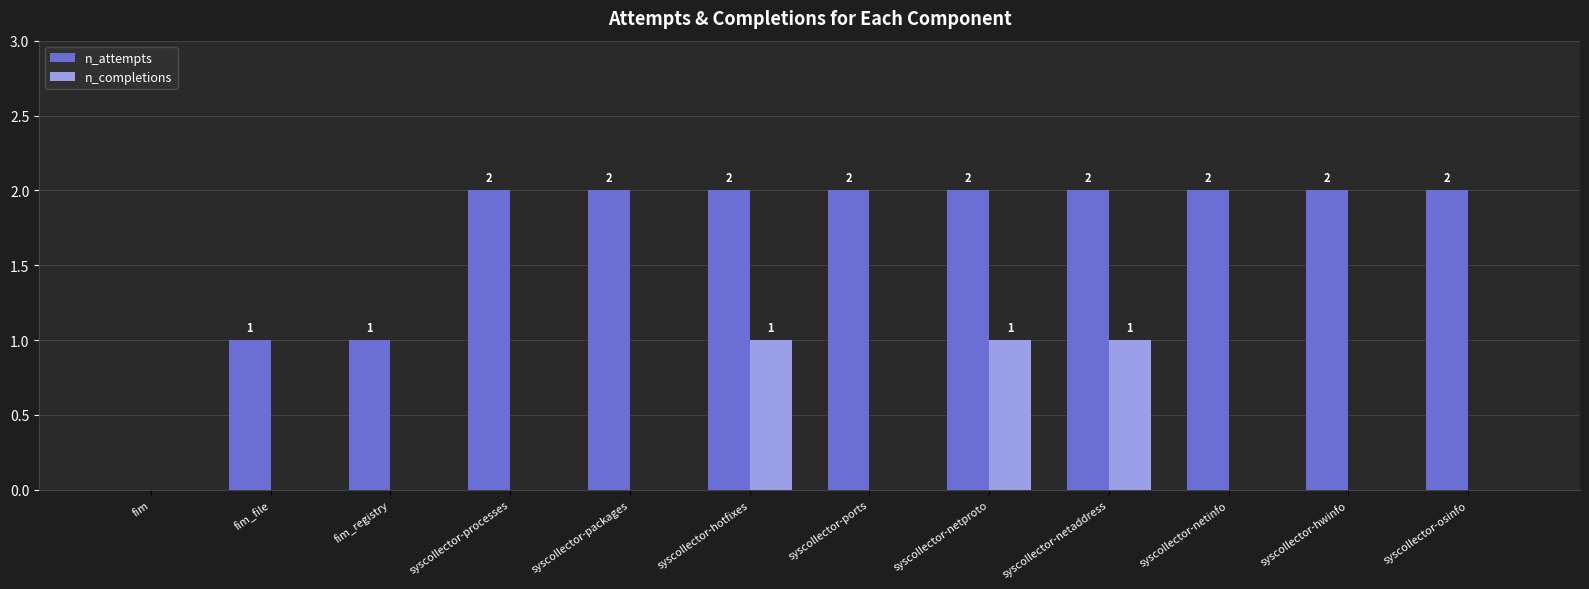

Reading left to right, transcribe all the data shown in this chart.

n_attempts: fim=0	fim_file=1	fim_registry=1	syscollector-processes=2	syscollector-packages=2	syscollector-hotfixes=2	syscollector-ports=2	syscollector-netproto=2	syscollector-netaddress=2	syscollector-netinfo=2	syscollector-hwinfo=2	syscollector-osinfo=2
n_completions: fim=0	fim_file=0	fim_registry=0	syscollector-processes=0	syscollector-packages=0	syscollector-hotfixes=1	syscollector-ports=0	syscollector-netproto=1	syscollector-netaddress=1	syscollector-netinfo=0	syscollector-hwinfo=0	syscollector-osinfo=0